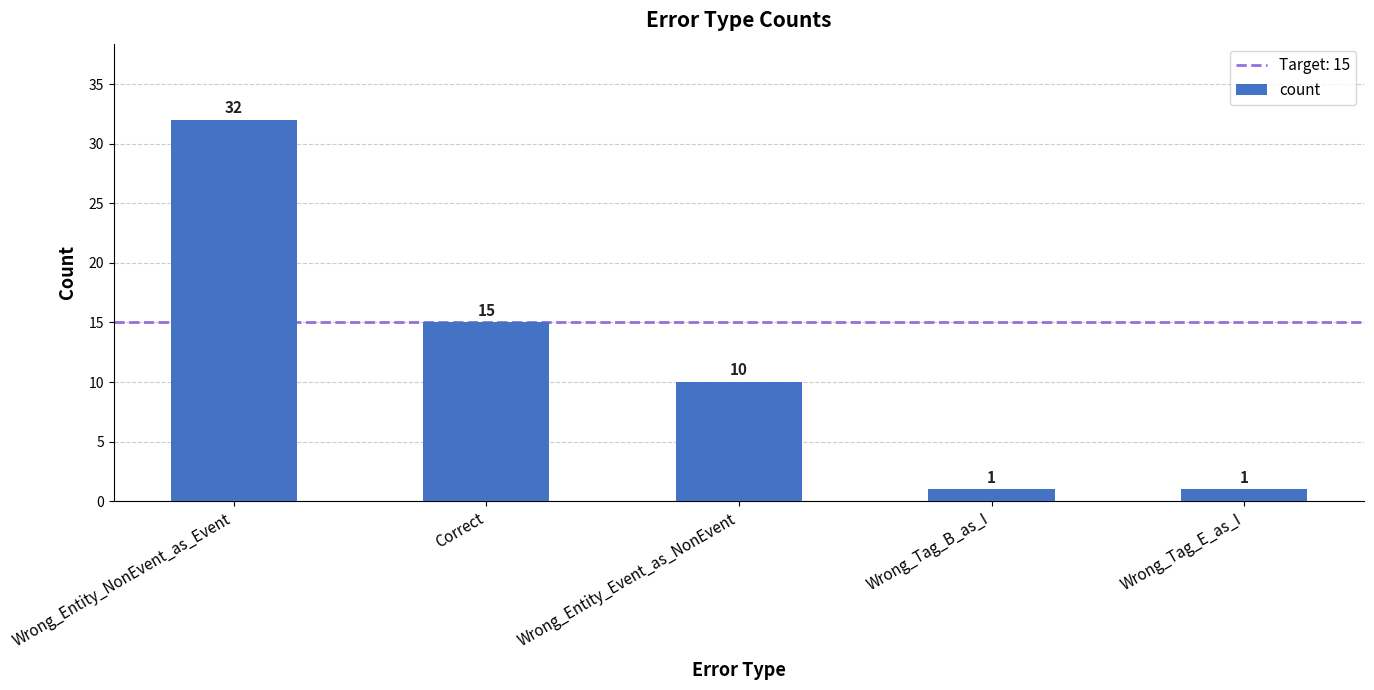

Which category has the highest value across all series?

Wrong_Entity_NonEvent_as_Event